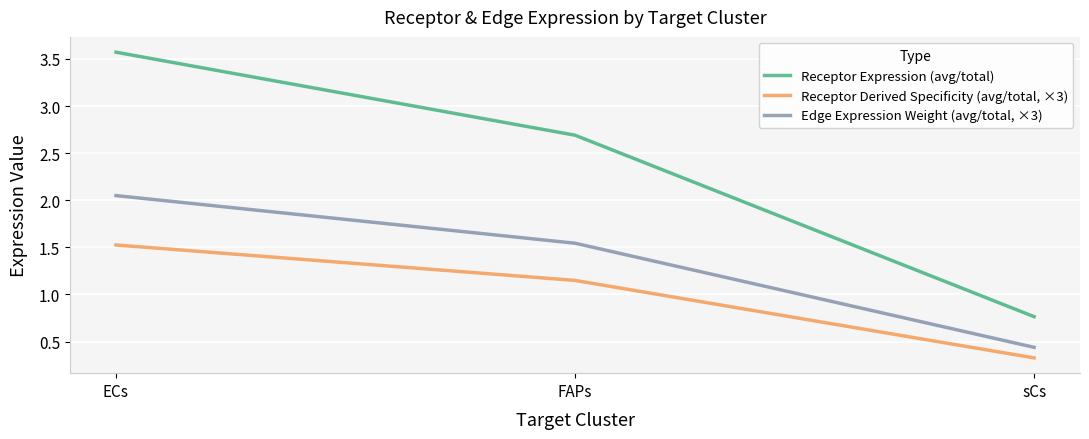

Is this an area chart (filled region under the line)?

No